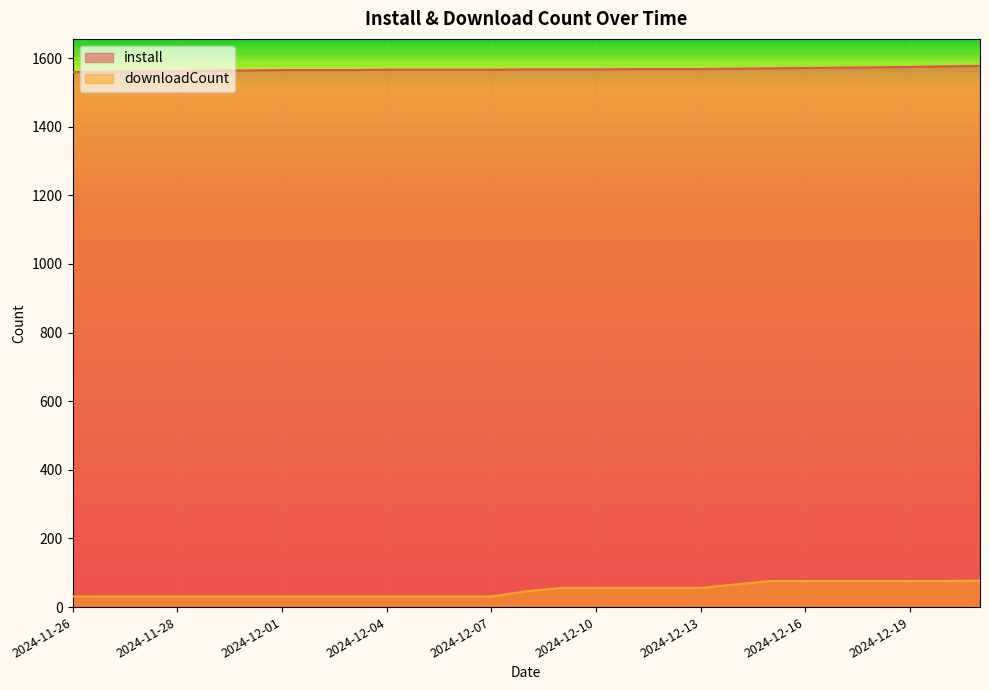

What is the average value of the downloadCount series?

49